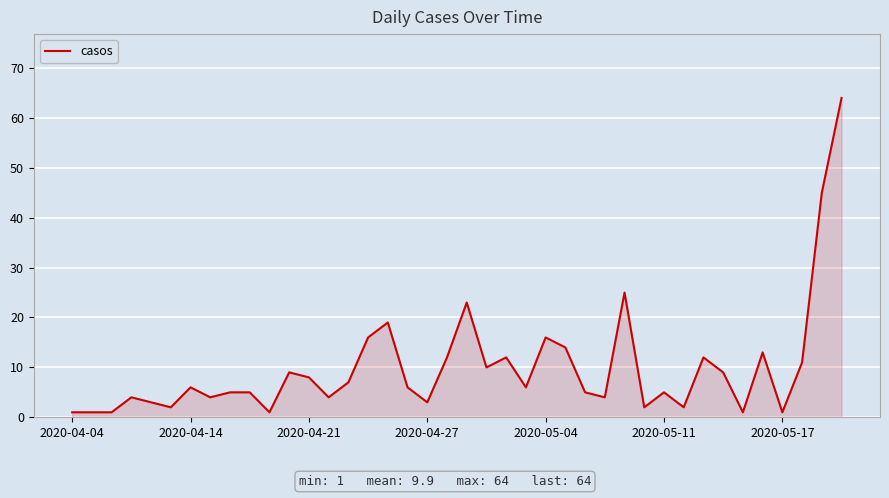

What is the difference between the maximum and minimum values?

63